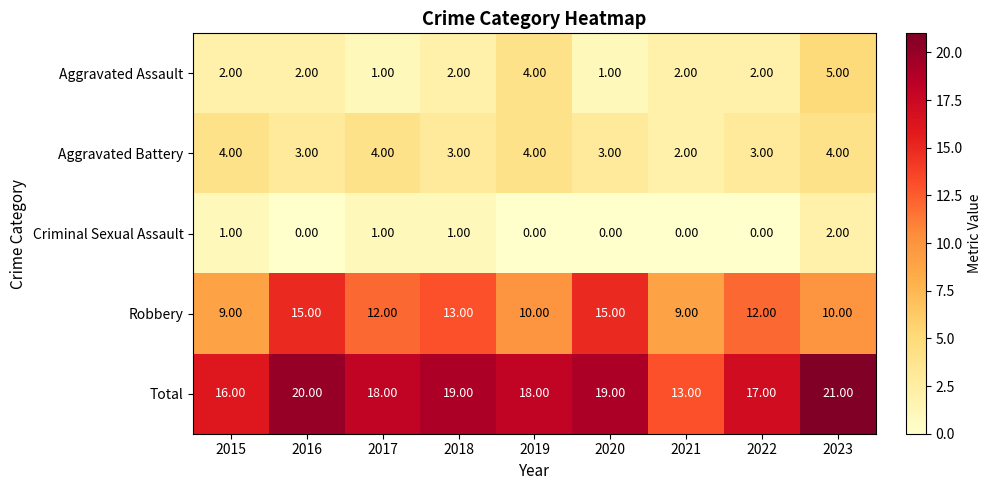

What is the difference between the maximum and second lowest values in the Robbery series?

6